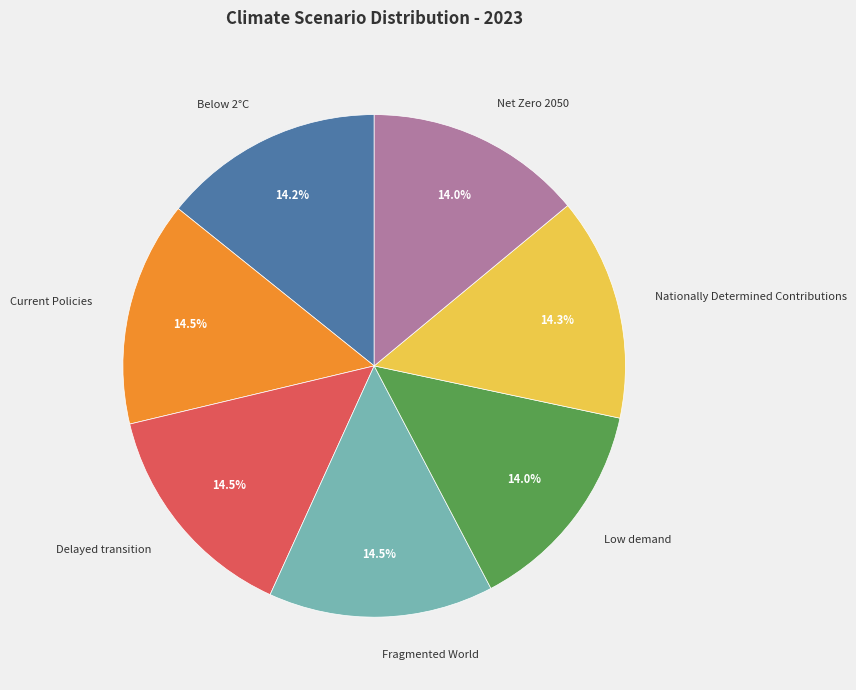

What percentage is NOT represented by Current Policies?

85.5%